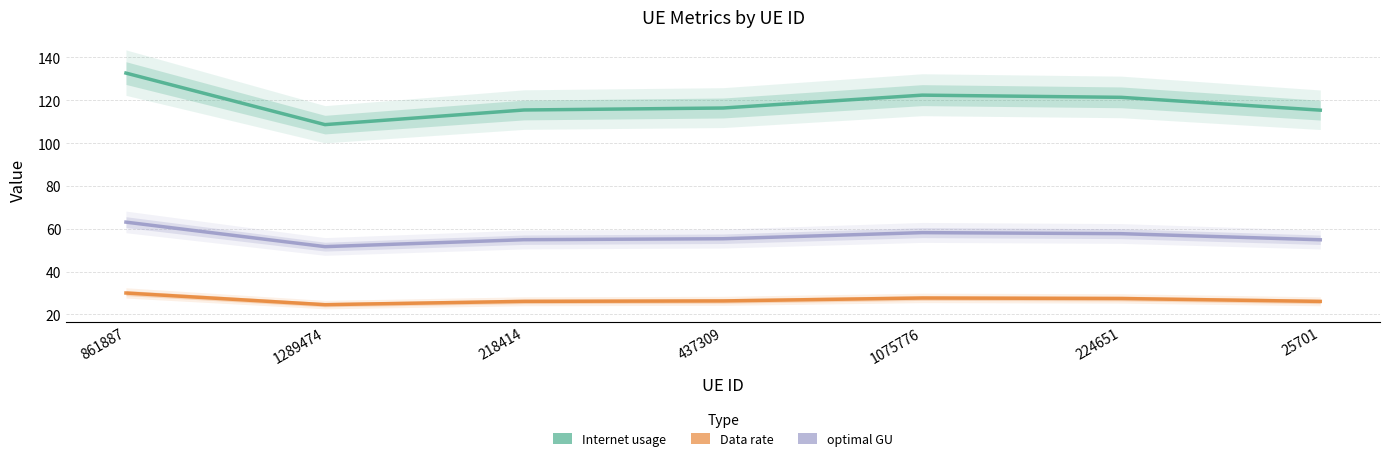

Reading left to right, extract all data points from this chart.

Internet usage: 861887=132.7	1289474=108.6	218414=115.5	437309=116.4	1075776=122.4	224651=121.4	25701=115.4
Data rate: 861887=30.0	1289474=24.6	218414=26.1	437309=26.3	1075776=27.7	224651=27.5	25701=26.1
optimal GU: 861887=63.1	1289474=51.7	218414=54.9	437309=55.4	1075776=58.2	224651=57.7	25701=54.9